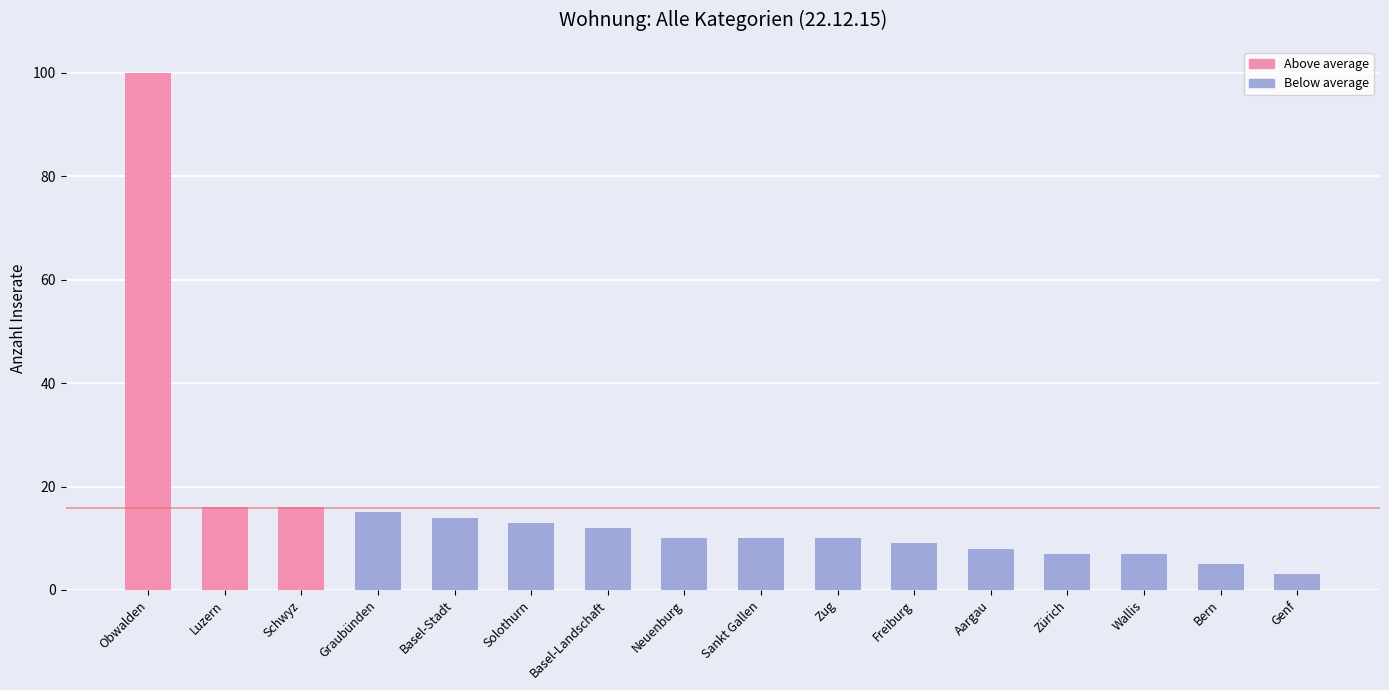

True or false: the data shows 16 at Schwyz.

True